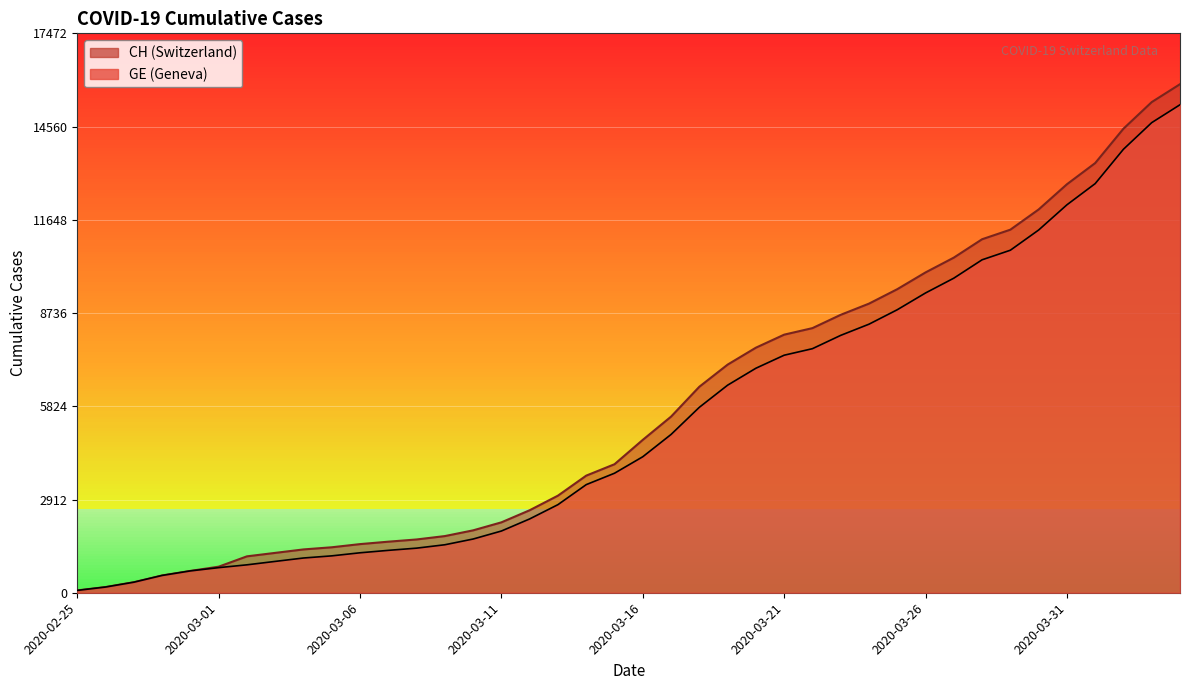

Where is CH nearest to the value 7978?

2020-03-21